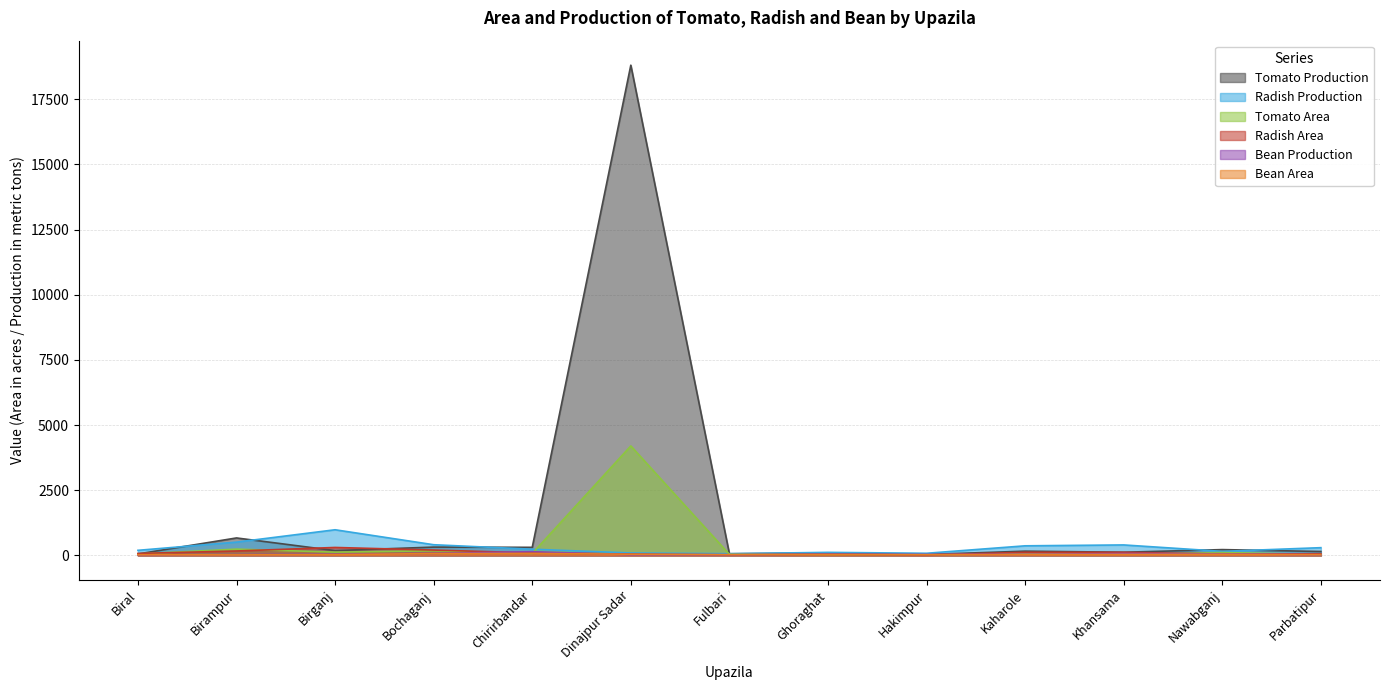

In Tomato Production, how many points are higher than both neighbors (excluding endpoints)?

6